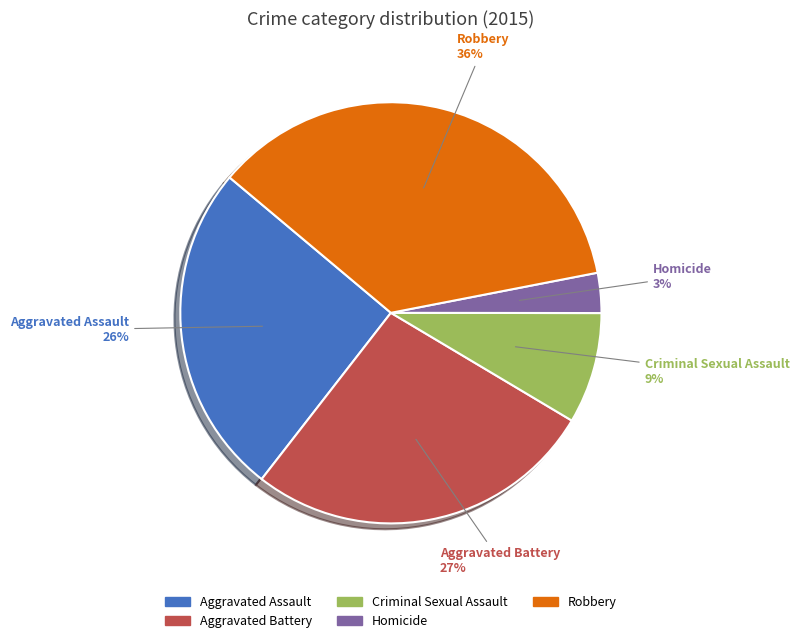

True or false: Criminal Sexual Assault accounts for 9% of the total.

True